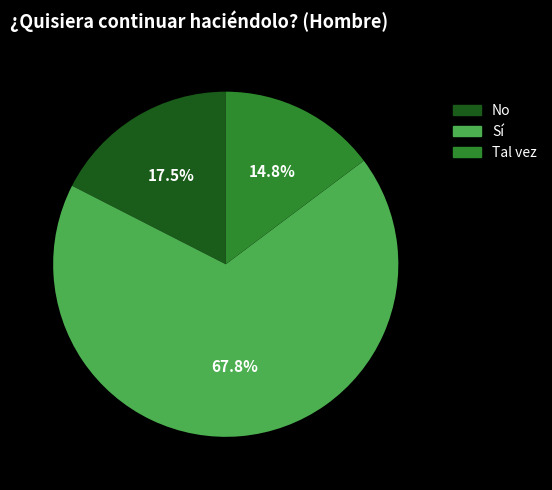

What is the largest slice in the pie chart?

Sí